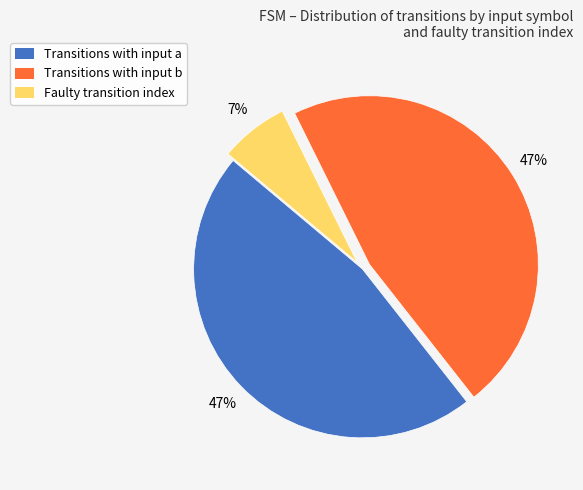

Does any single category account for the majority?

No